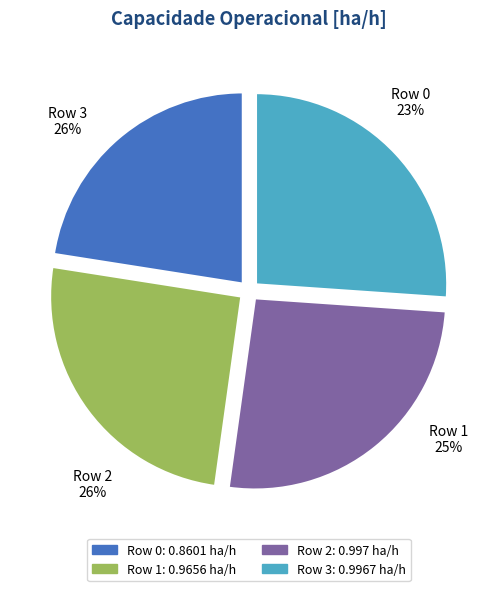

To the nearest percent, what portion does Row 3 represent?

26%